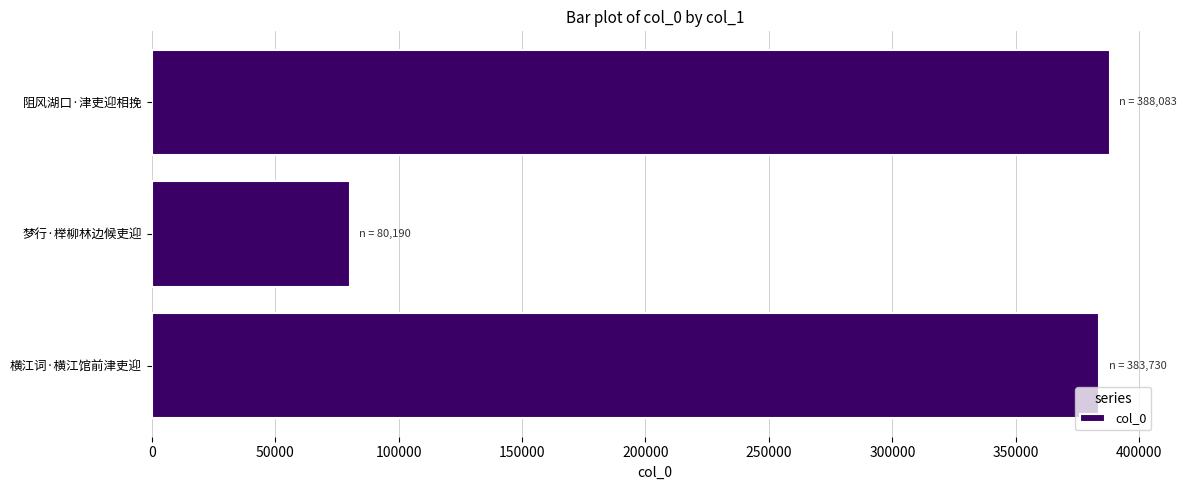

How many distinct data groups are displayed?

1